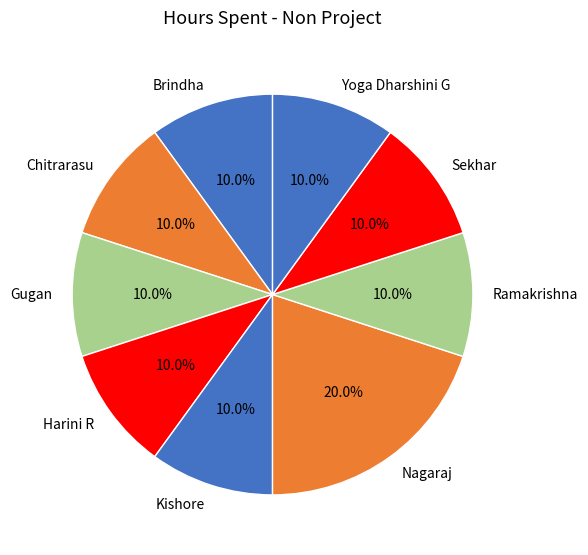

What percentage do Gugan and Nagaraj together represent?

30.0%